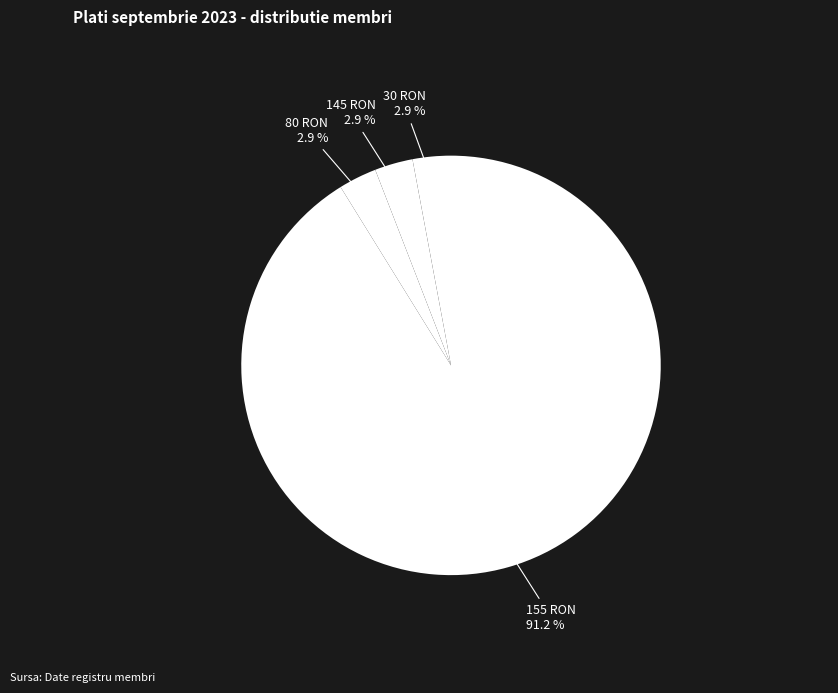

How many segments does this pie chart have?

4